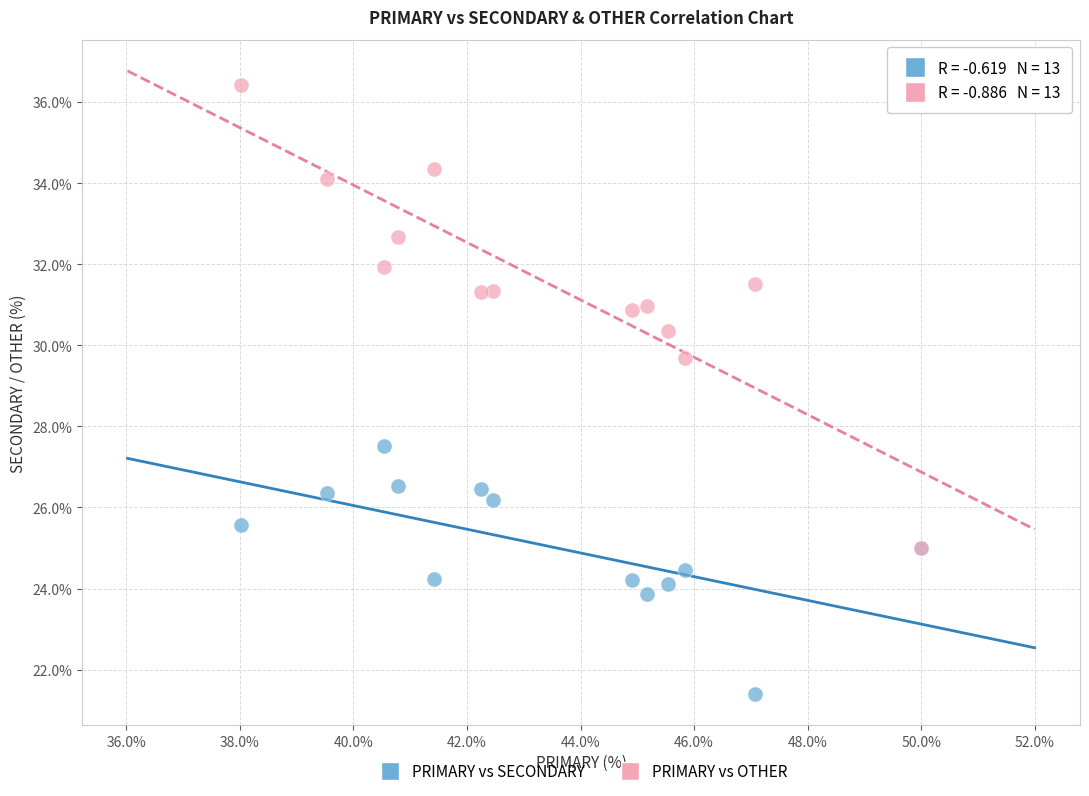

Which series has the largest Y range (max minus min)?

PRIMARY vs OTHER